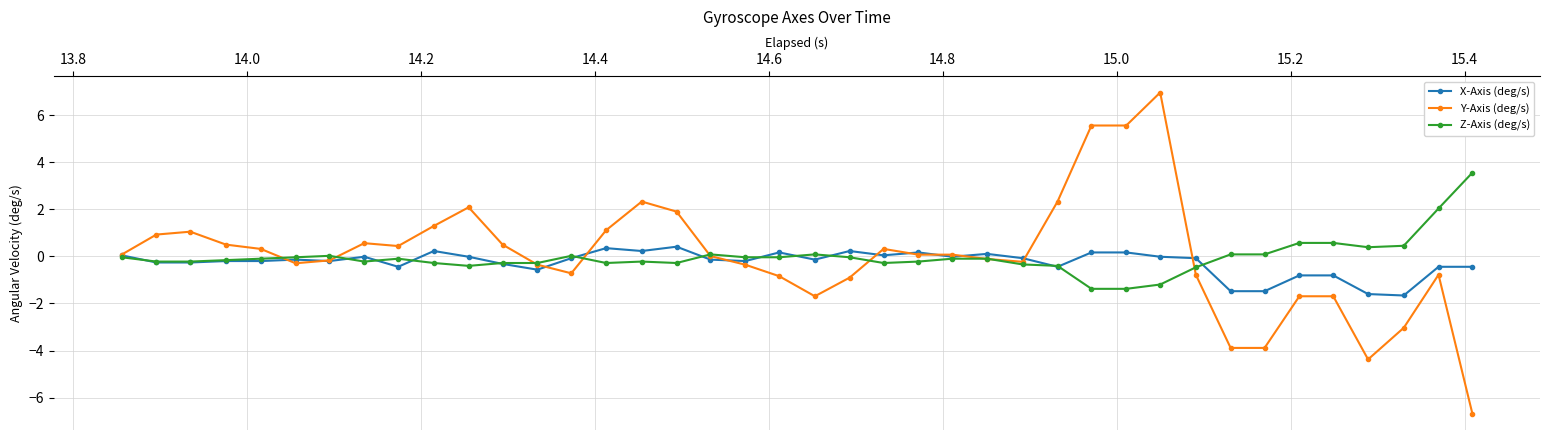

What is the sum of all Z-Axis (deg/s) values?

-1.1